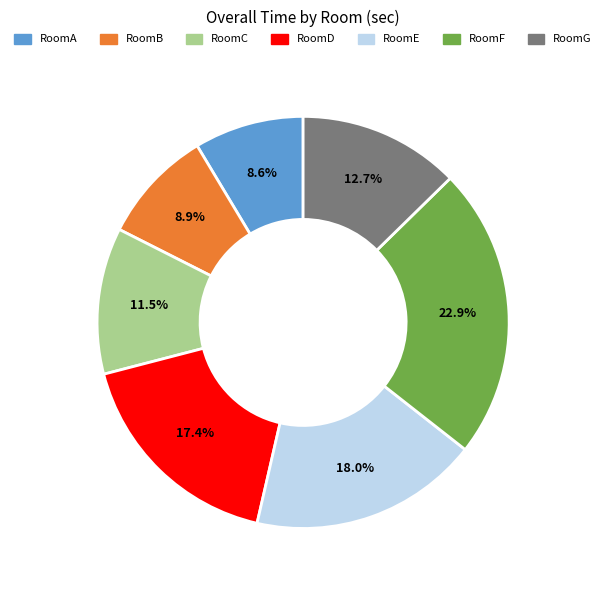

How many segments does this pie chart have?

7